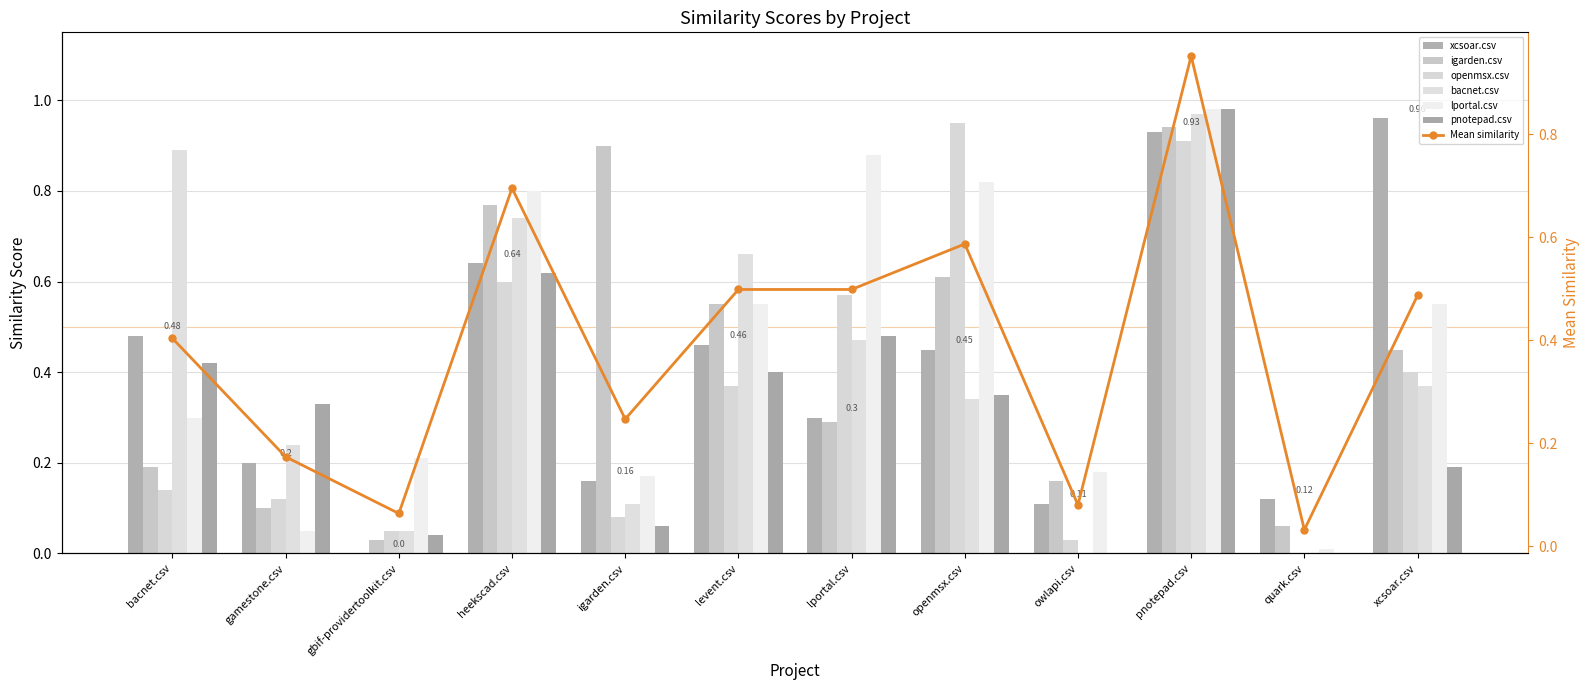

Which series has the largest total across all categories?

lportal.csv